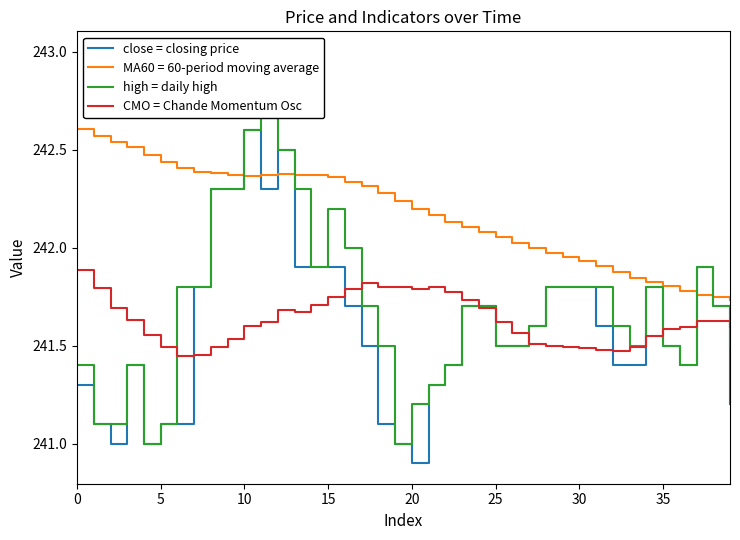

What is the label of the 9th point from the right?

31